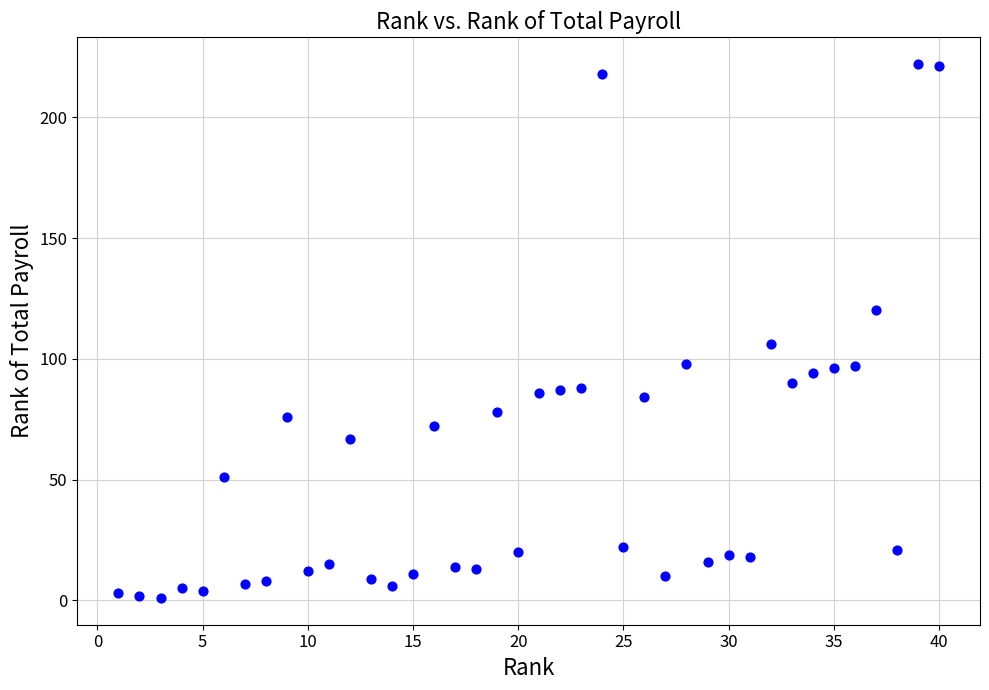

What Y value in the scatter plot is closest to 111?

106